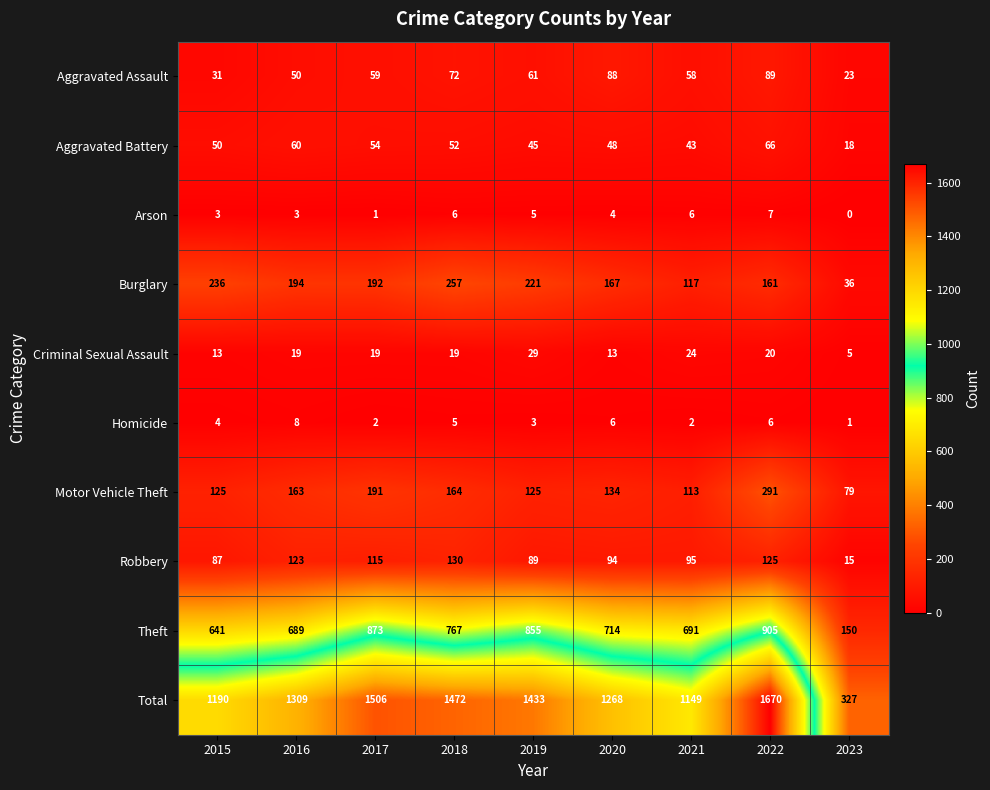

Which series has the widest spread of values?

Total